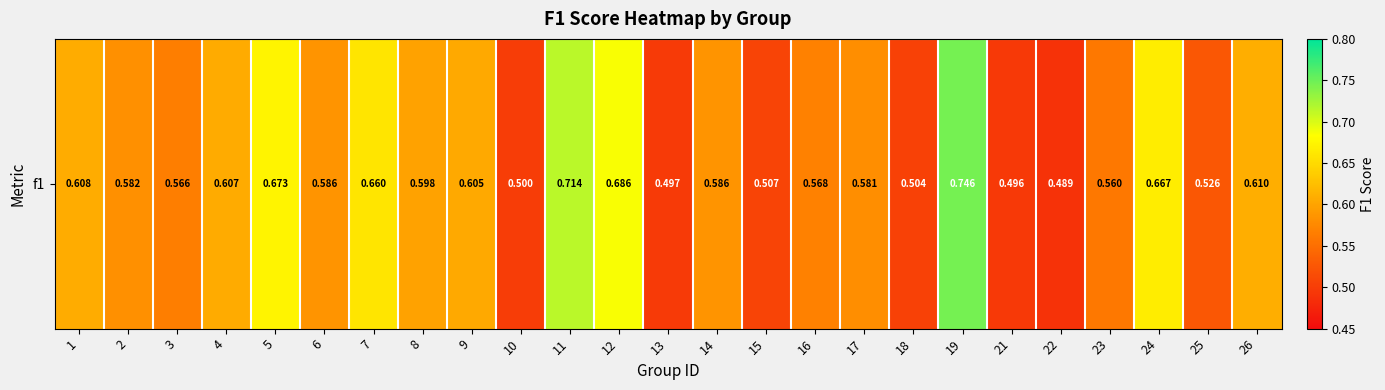

Which category has the highest value across all series?

19